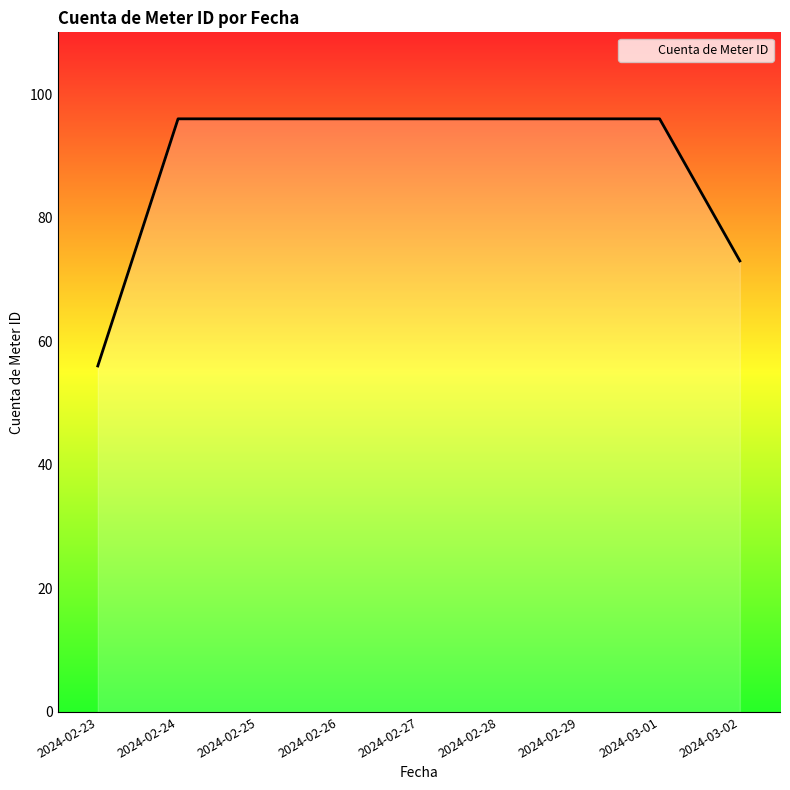

Is it true that the value at 2024-02-23 is 85?

False